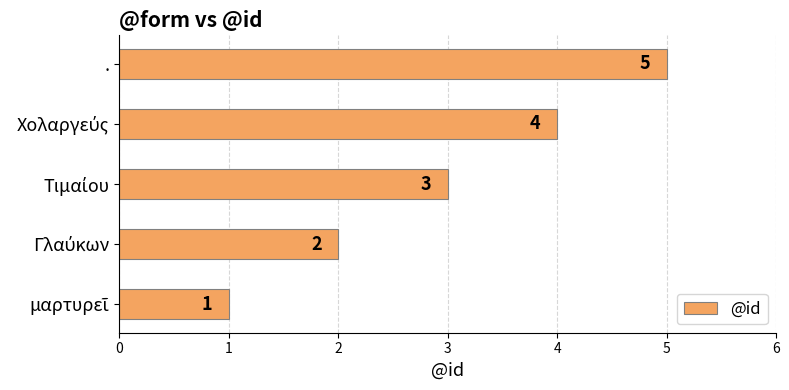

The value at . is 1. True or false?

False